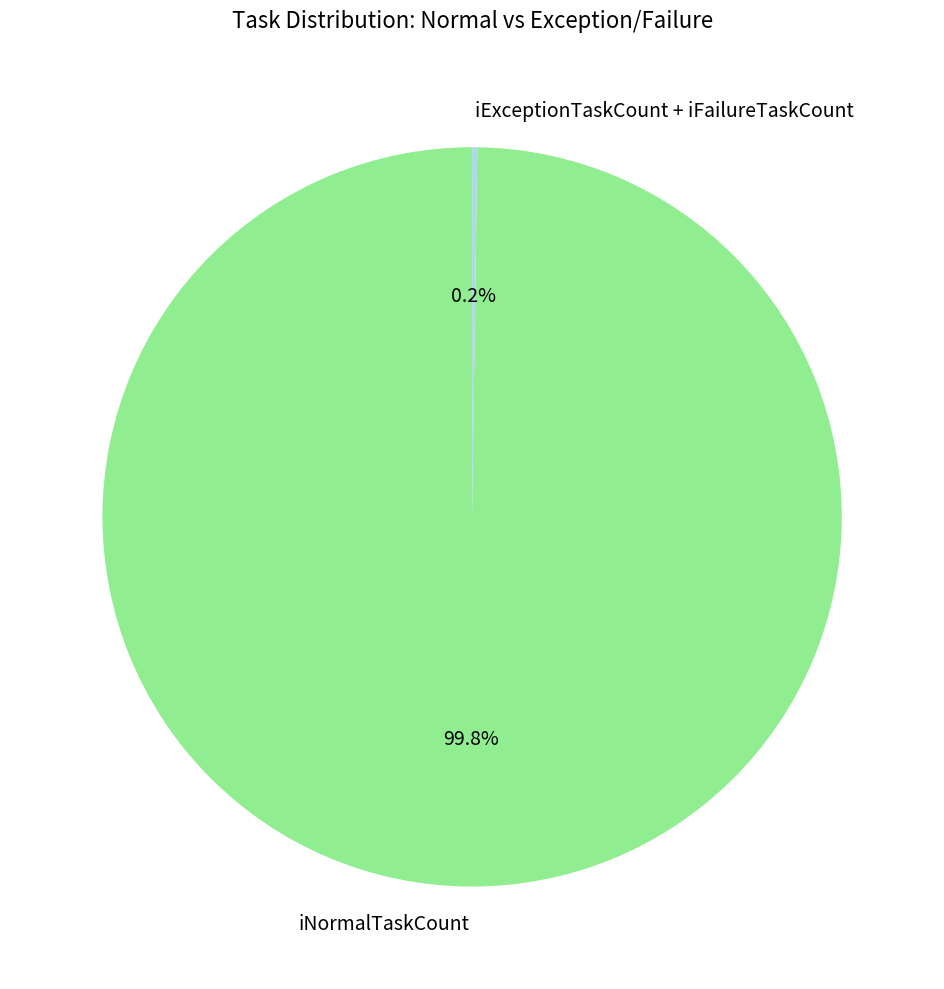

Does any single category account for the majority?

Yes